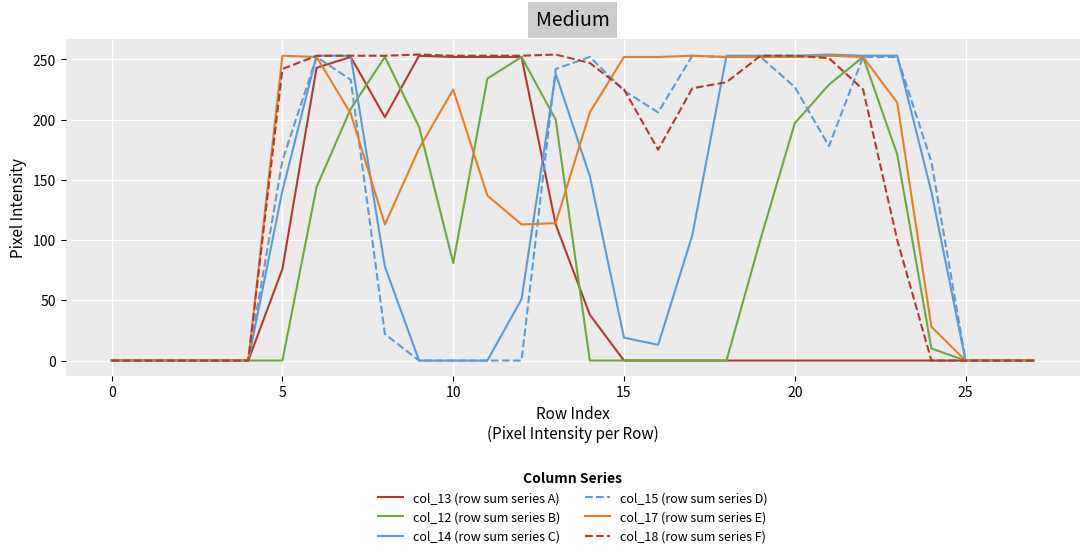

List the series in order of their overall mean, highest first.

col_18 (row sum series F), col_17 (row sum series E), col_15 (row sum series D), col_14 (row sum series C), col_12 (row sum series B), col_13 (row sum series A)